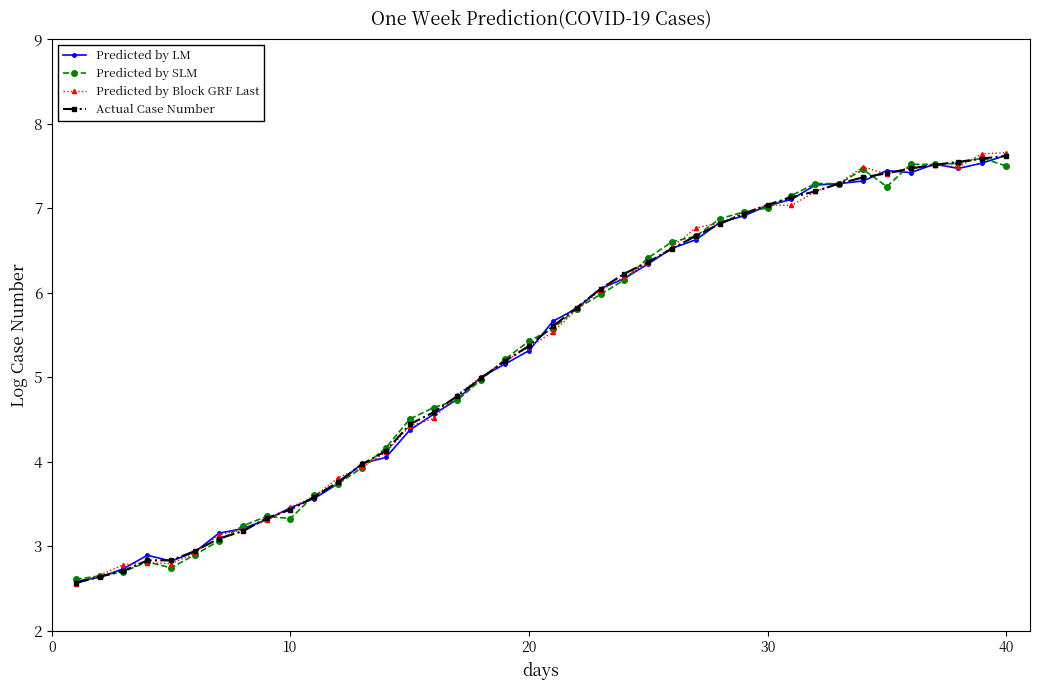

What is the maximum value for Predicted by SLM?

7.6